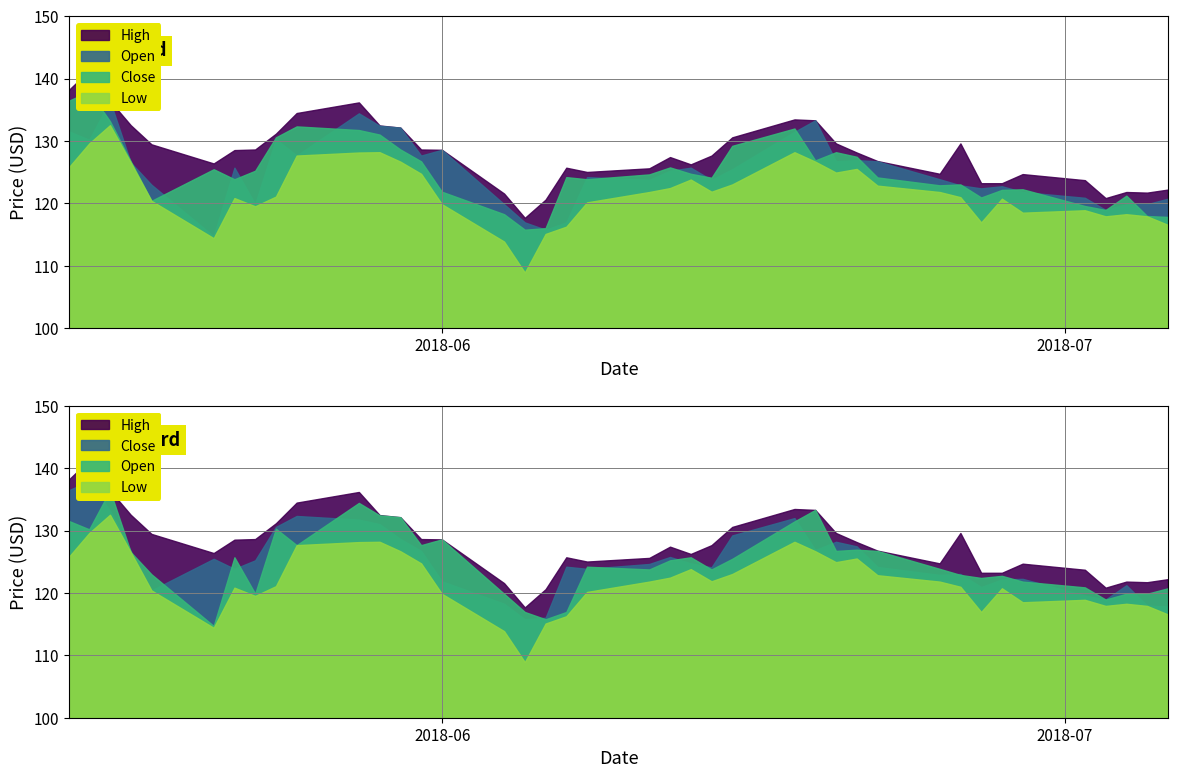

How many values in the Close series are below 124?

17